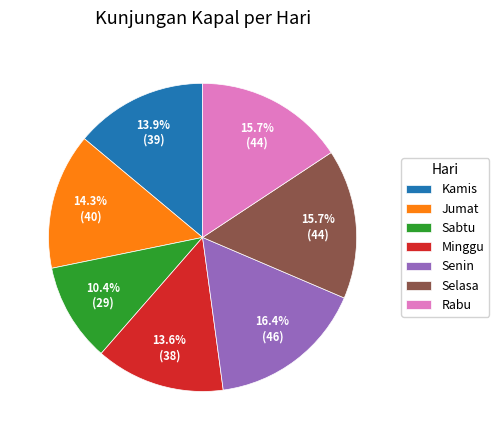

To the nearest percent, what percentage of the pie is Kamis?

14%